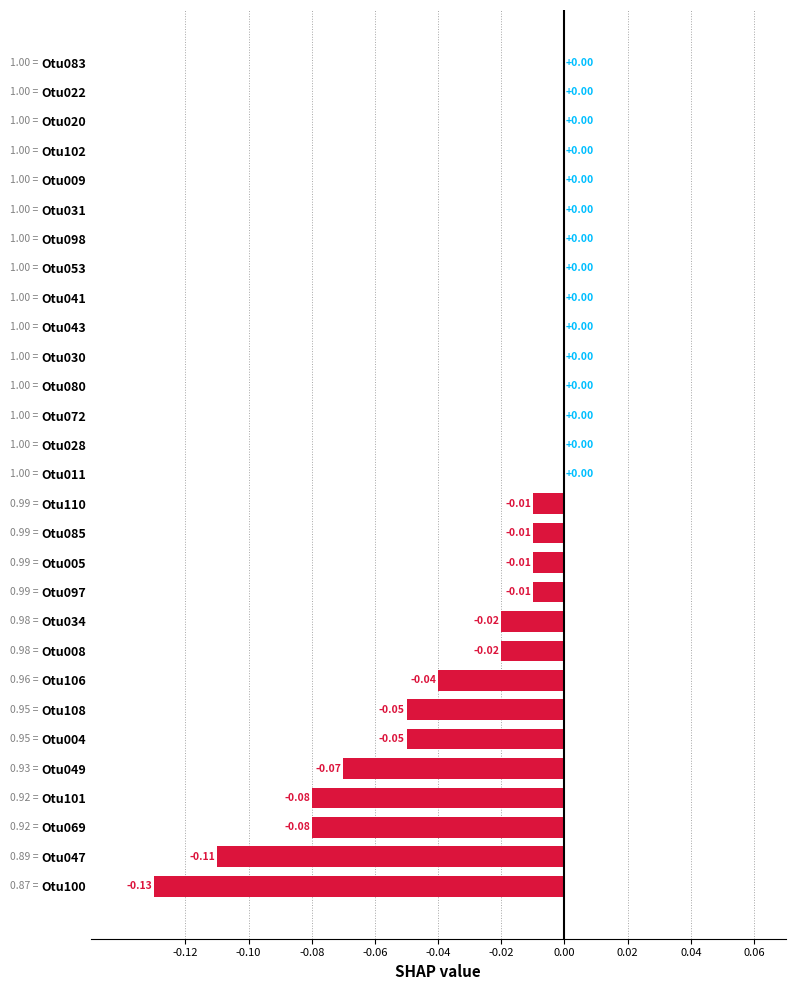

Which has a higher value, Otu028 or Otu069?

Otu028